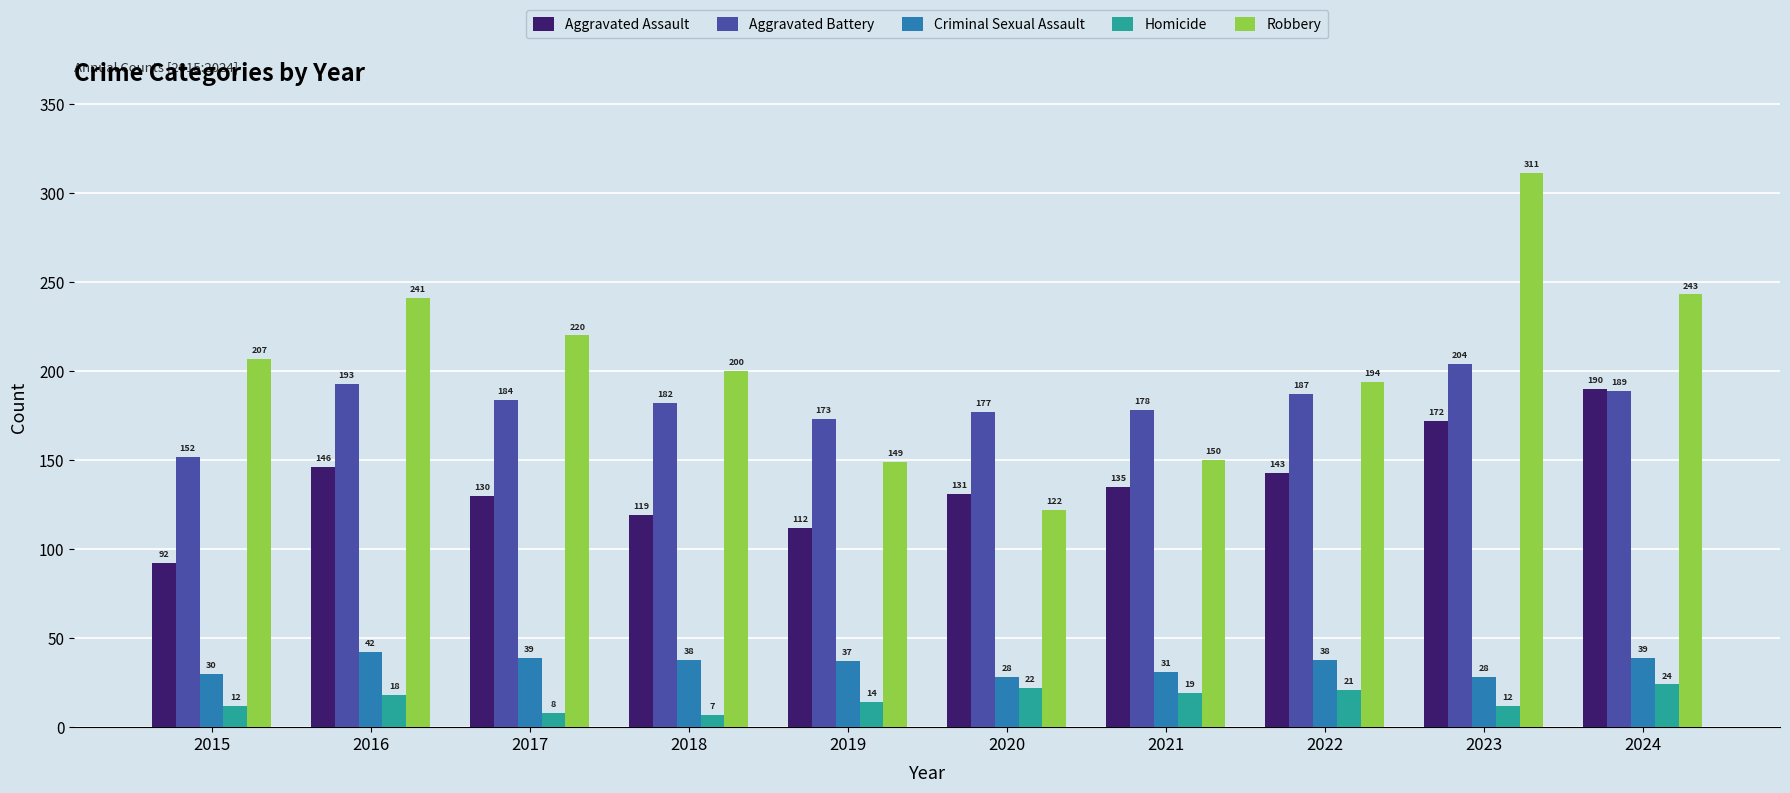

What are all the series names shown in the legend?

Aggravated Assault, Aggravated Battery, Criminal Sexual Assault, Homicide, Robbery